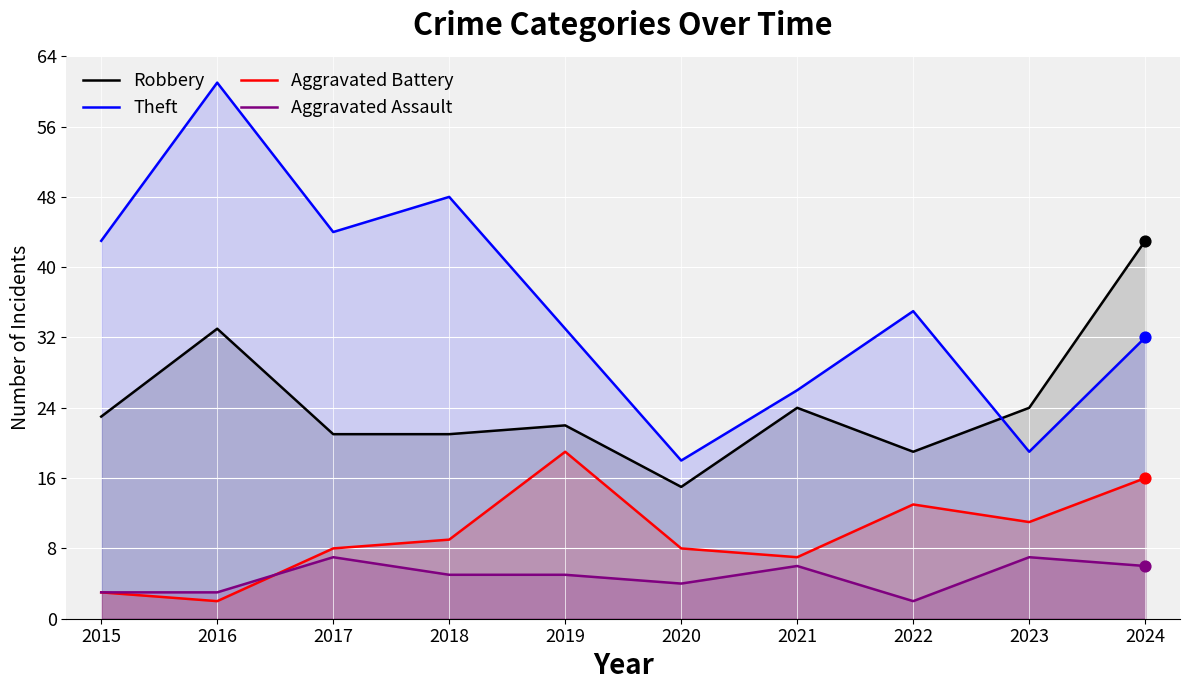

What are all the series names shown in the legend?

Robbery, Theft, Aggravated Battery, Aggravated Assault